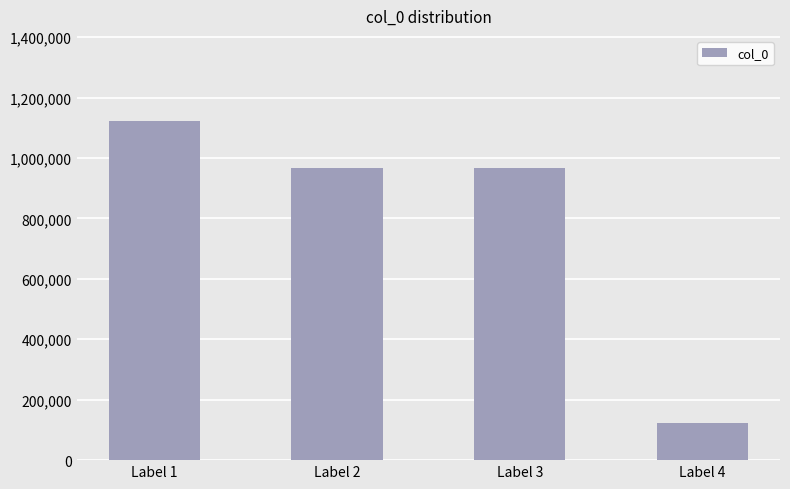

What is the change in value from Label 2 to Label 4?

-846733